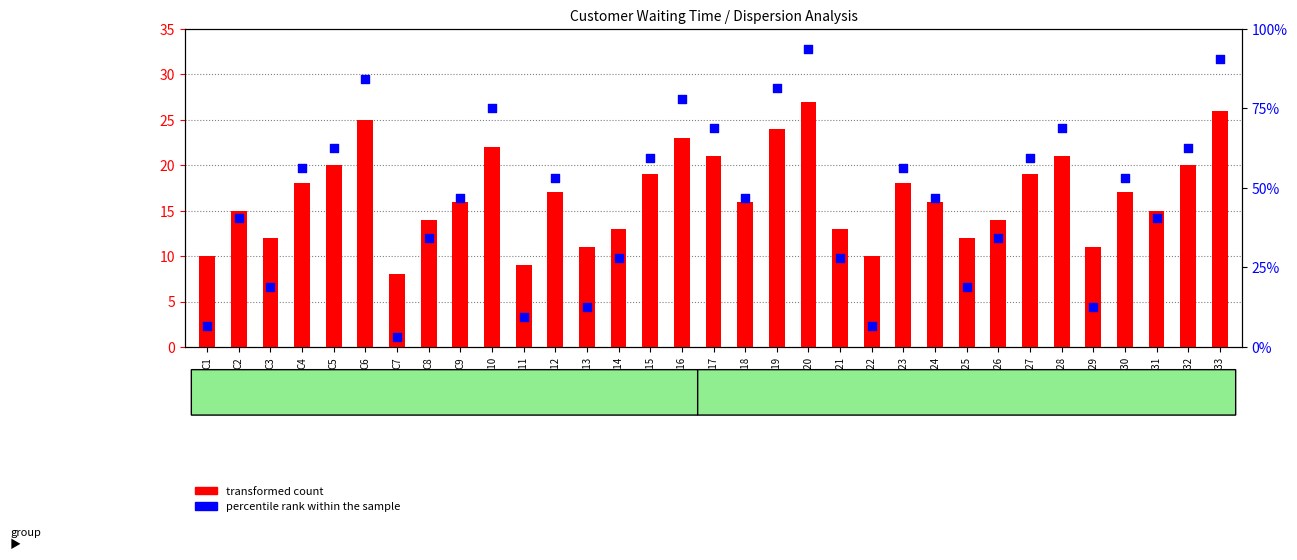

At which category is the sum across all series the highest?

C20